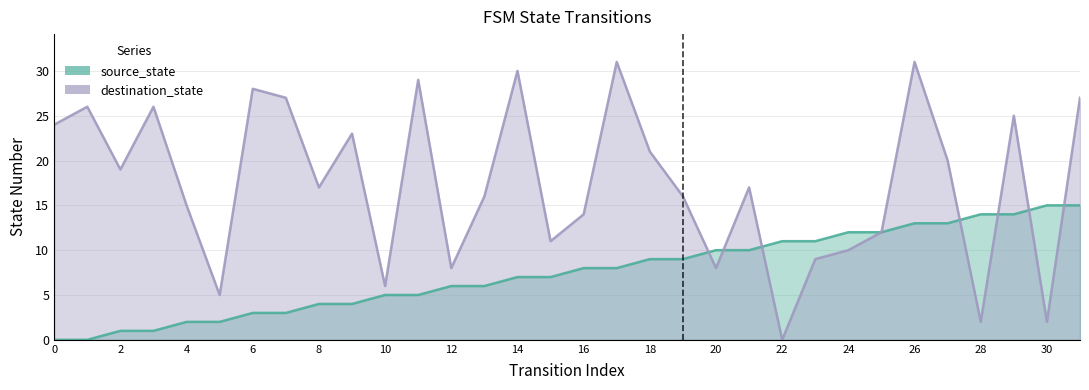

Reading left to right, extract all data points from this chart.

source_state: 0	0	1	1	2	2	3	3	4	4	5	5	6	6	7	7	8	8	9	9	10	10	11	11	12	12	13	13	14	14	15	15
destination_state: 24	26	19	26	15	5	28	27	17	23	6	29	8	16	30	11	14	31	21	16	8	17	0	9	10	12	31	20	2	25	2	27